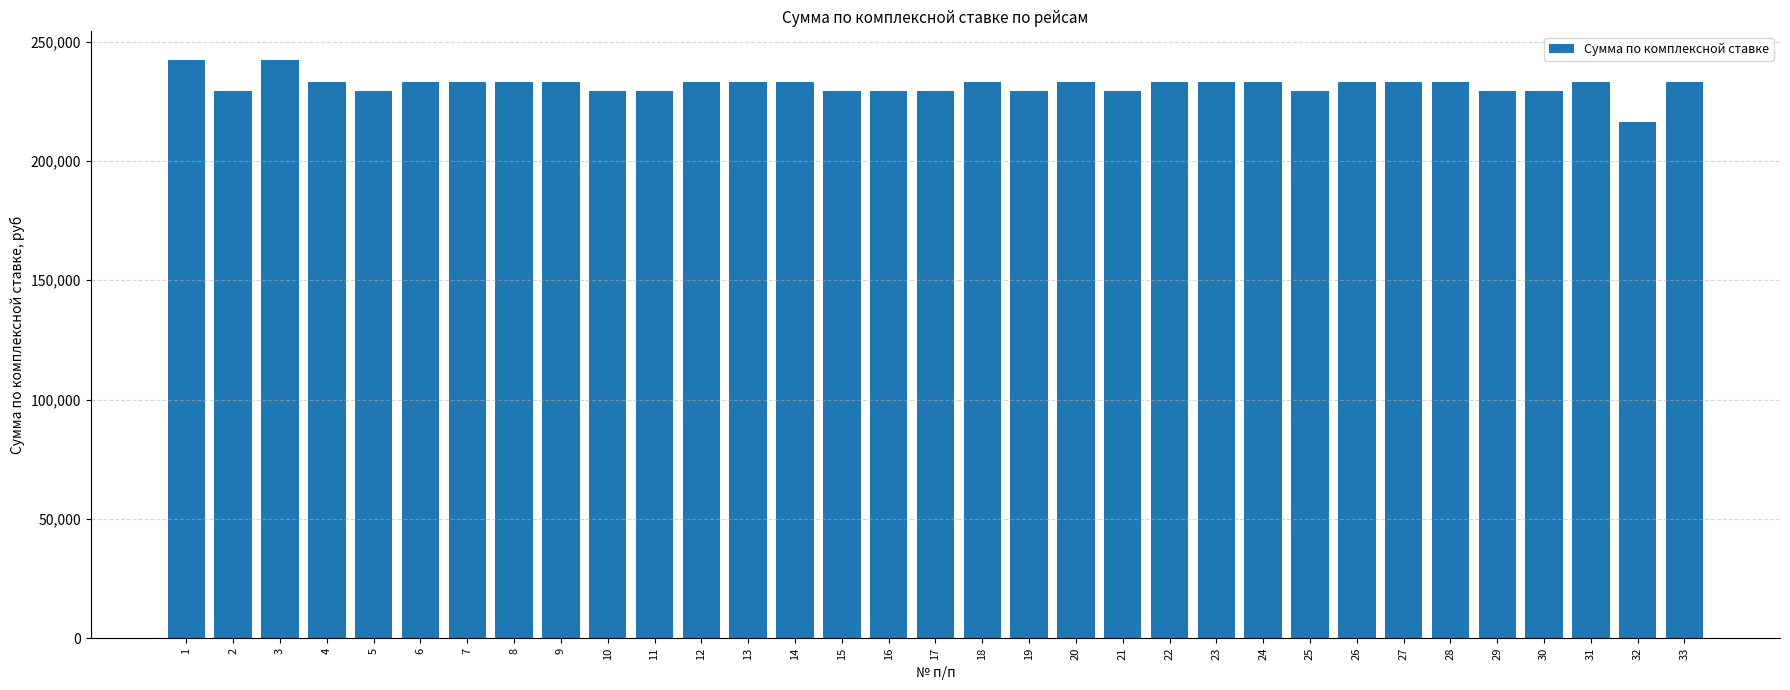

What is the change in value from 2 to 28?

+3689.6